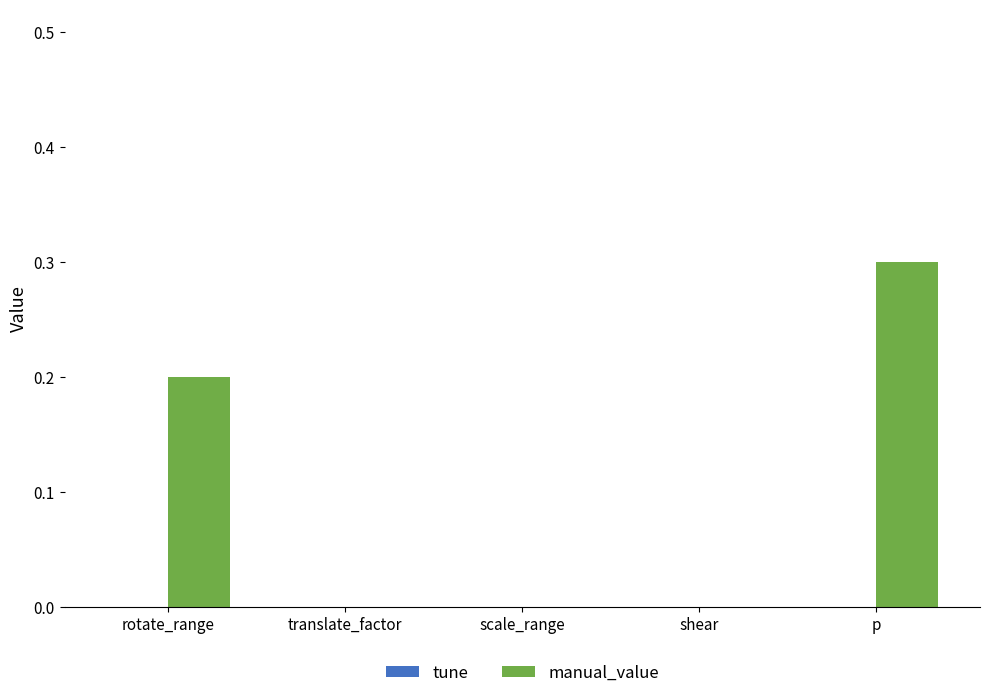

True or false: the data shows 0.5 at p.

False